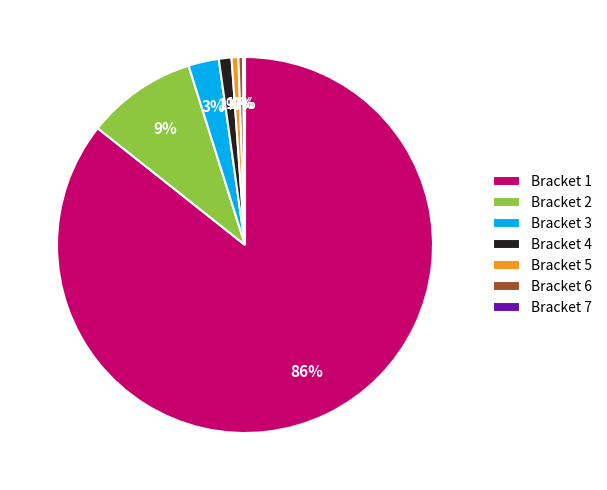

Does Bracket 4 account for over 50% of the chart?

No